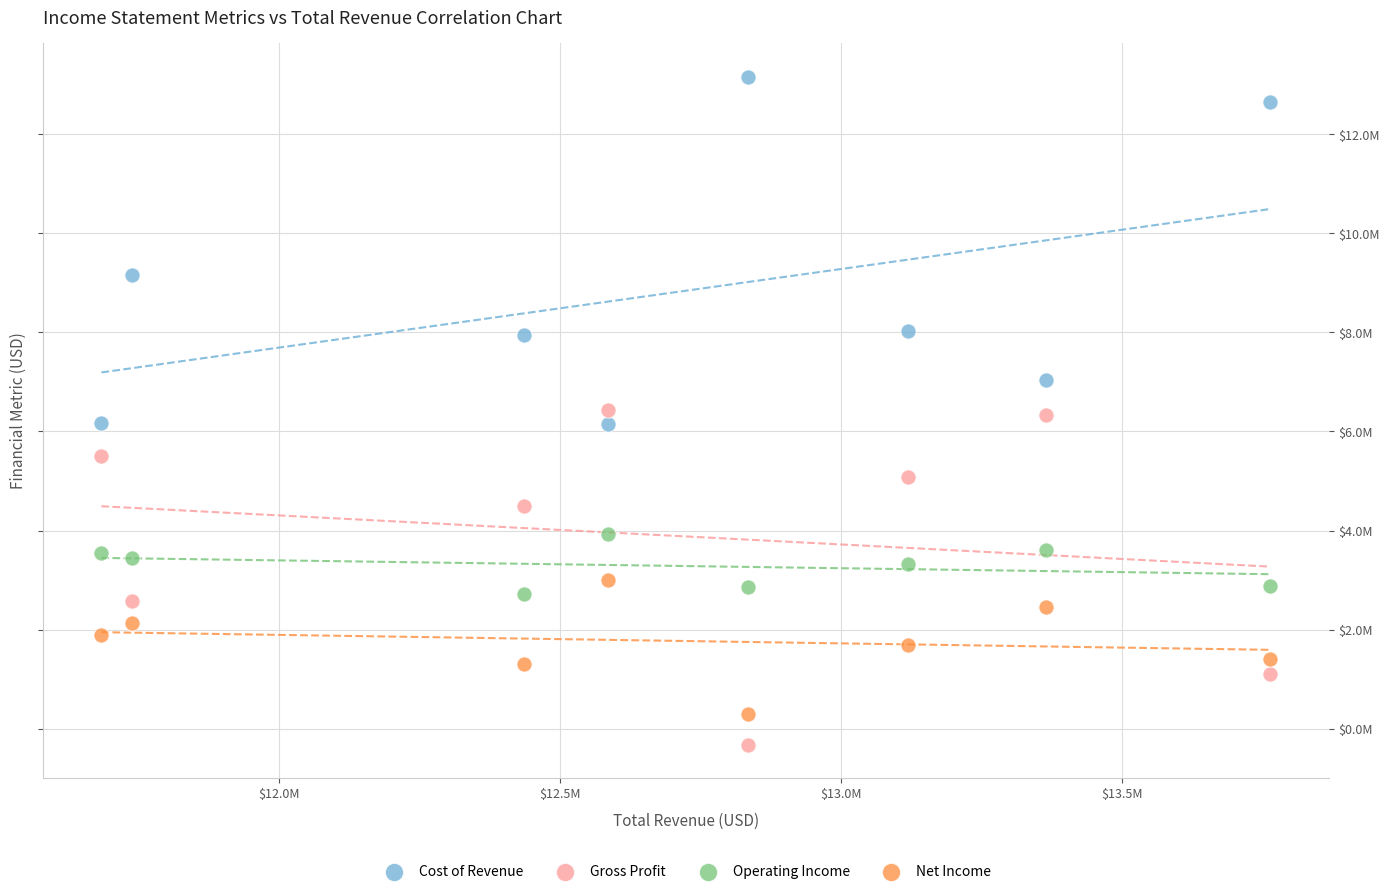

Which series has the widest spread of Y values?

Cost of Revenue